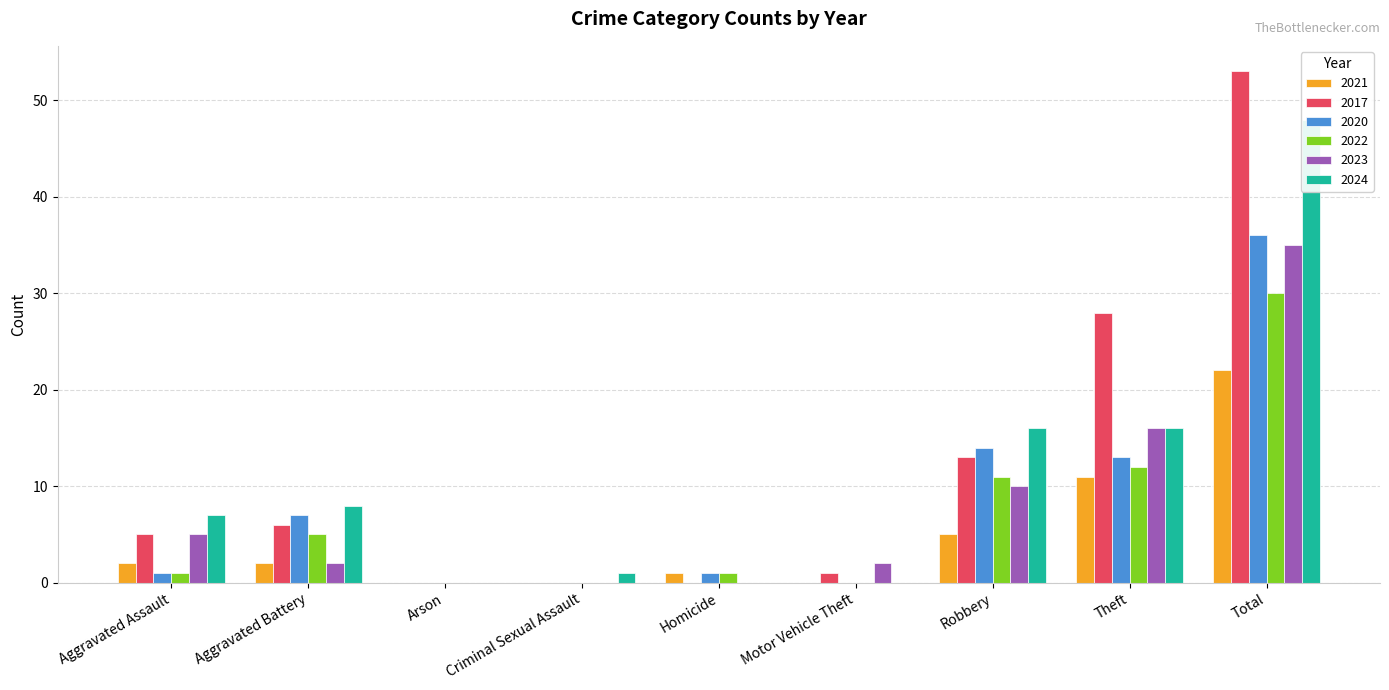

The value of 2017 at Aggravated Battery is 6. True or false?

True